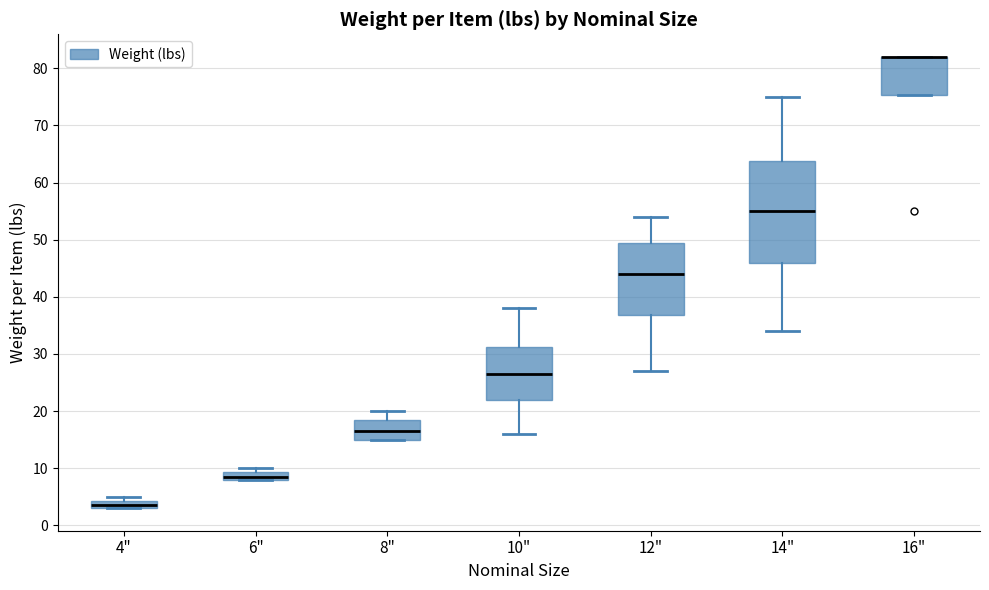

Which box is the tallest, from its lower edge to its upper edge?

14"